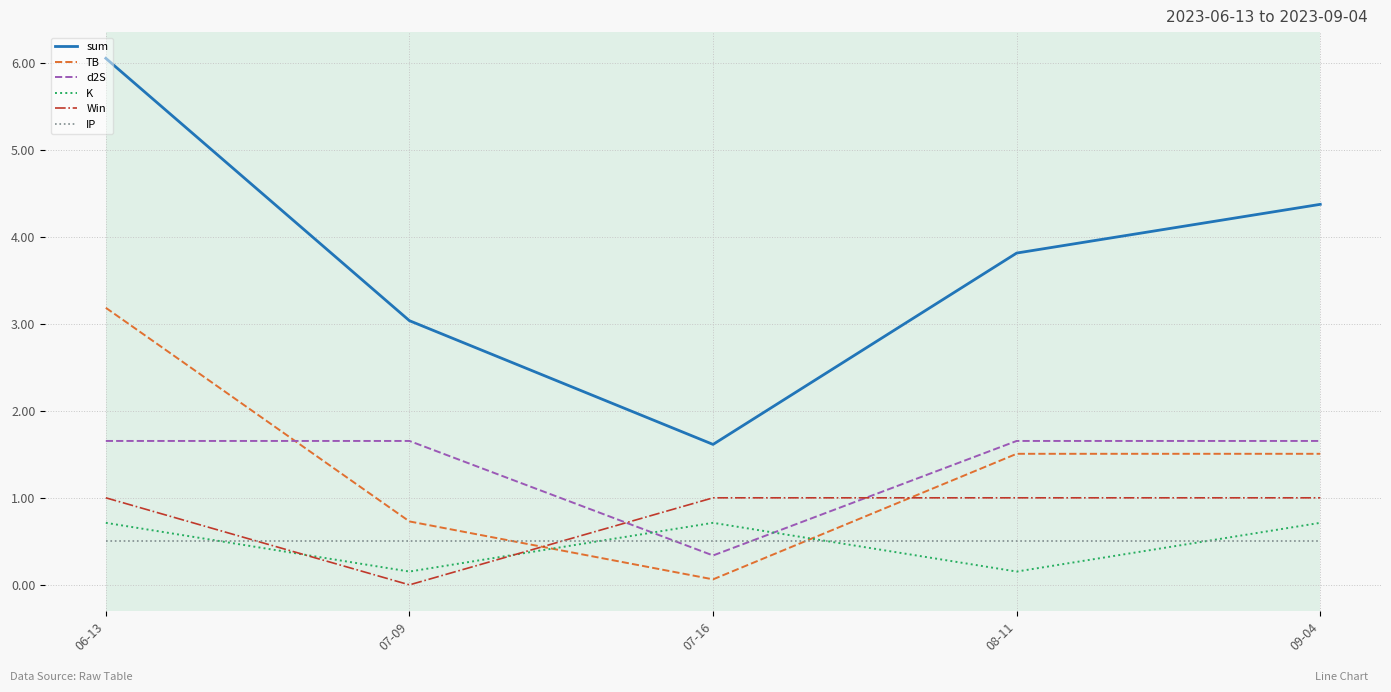

Which series has the largest total across all categories?

sum